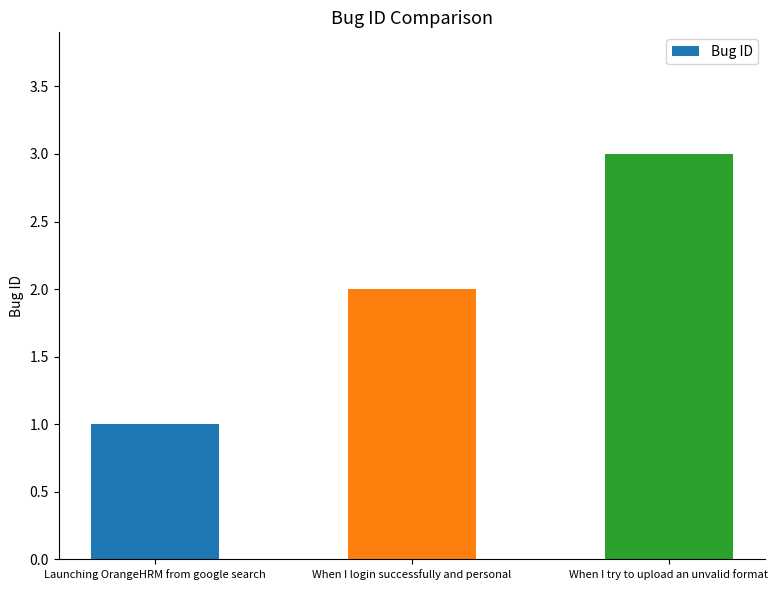

What is the sum of all values?

6